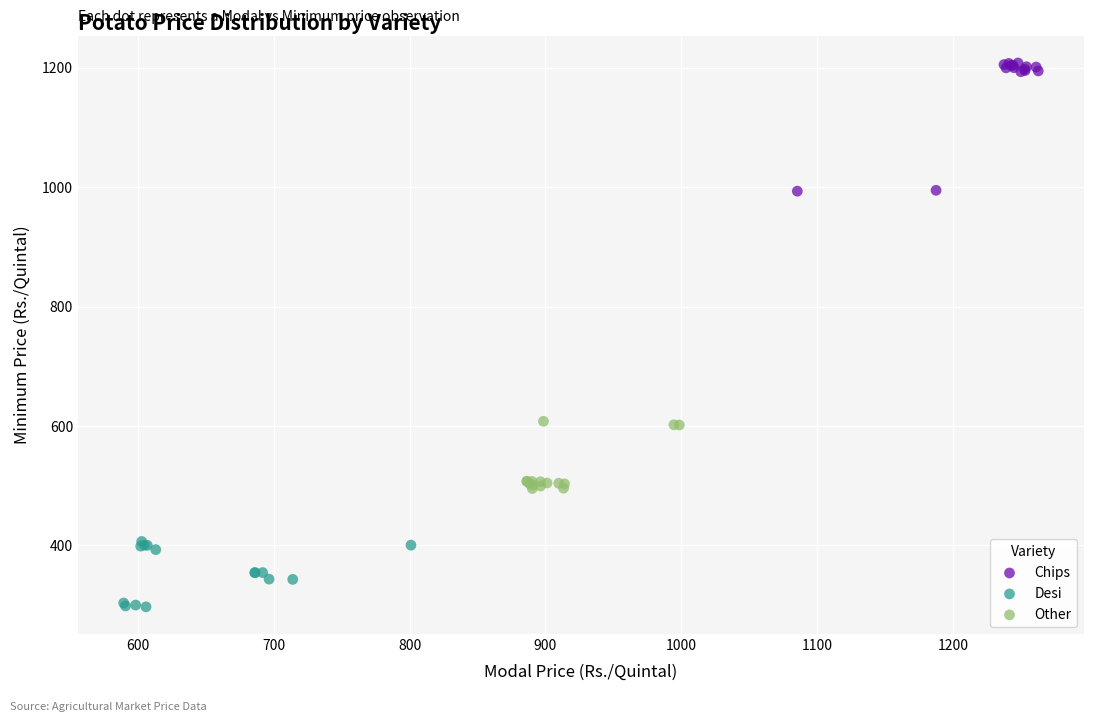

Which series contains the highest Y value?

Chips